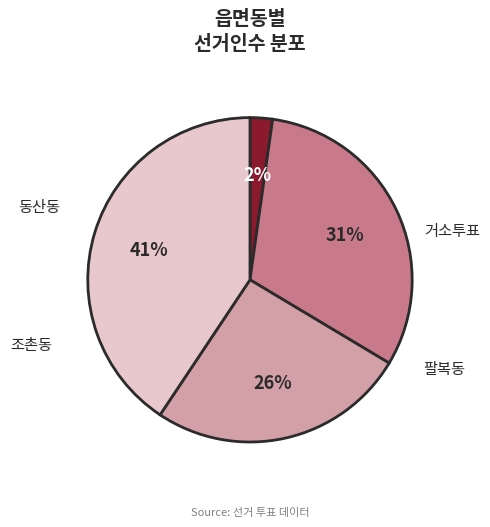

How much of the chart is everything except 거소투표?

97.8%